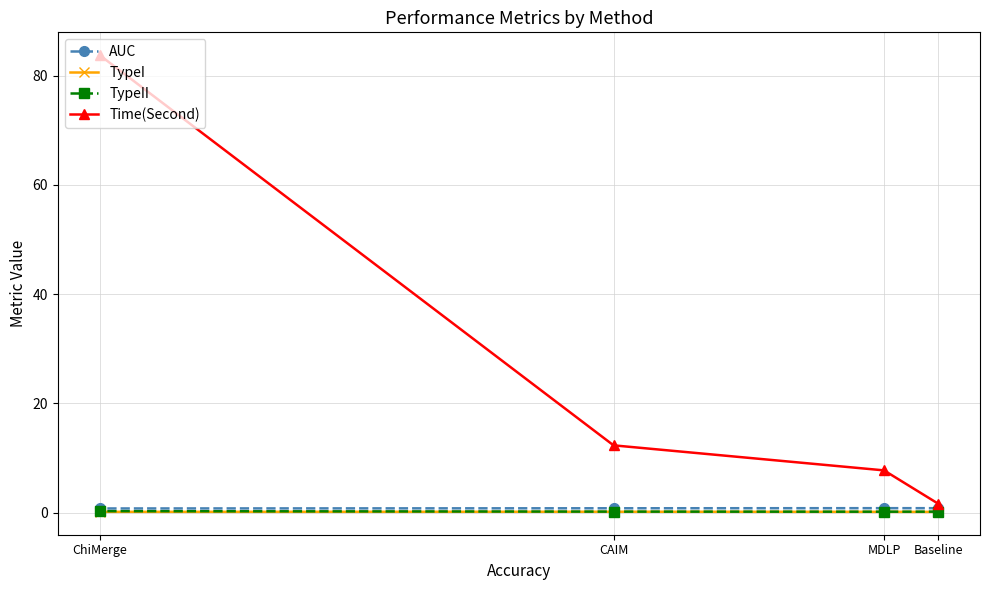

True or false: Time(Second) has more than 1 points higher than both neighbors.

False